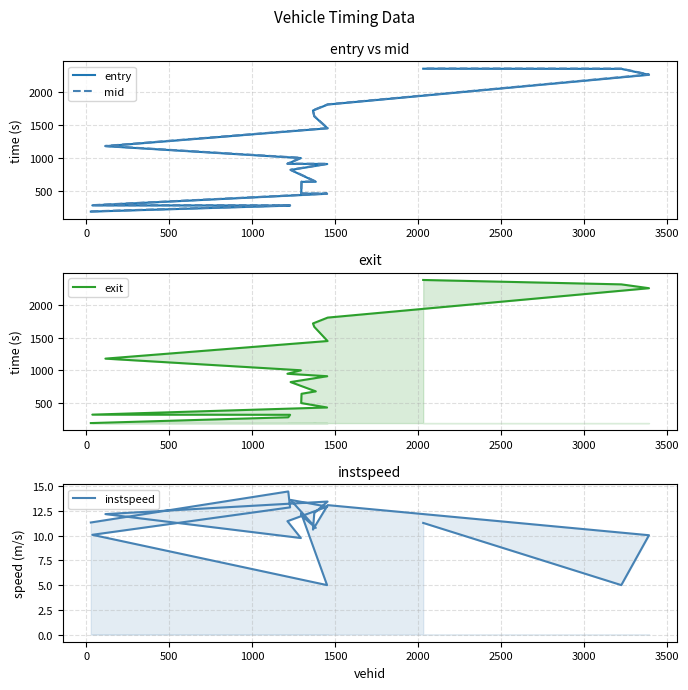

What is the difference between the highest and lowest values at 500?

305.3